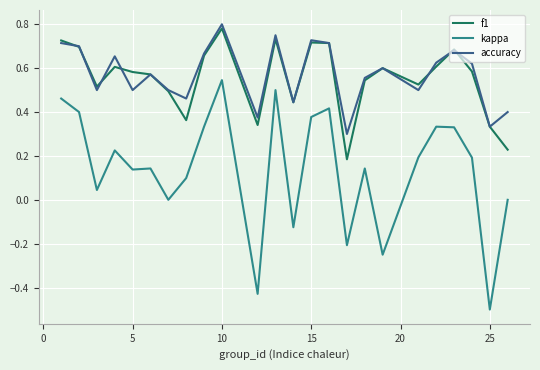

At how many categories does at least one series exceed 0?

24